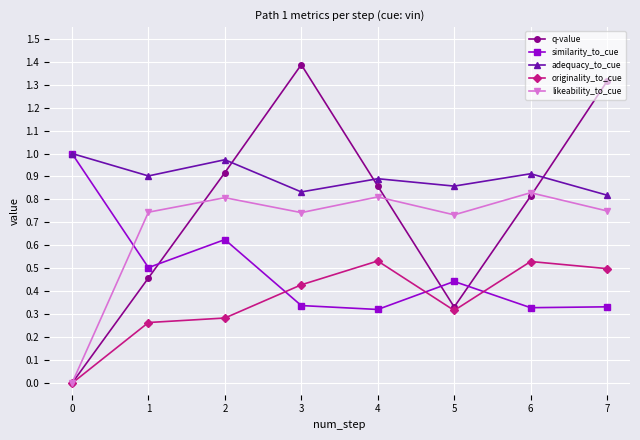

In originality_to_cue, how many points are higher than both neighbors (excluding endpoints)?

2